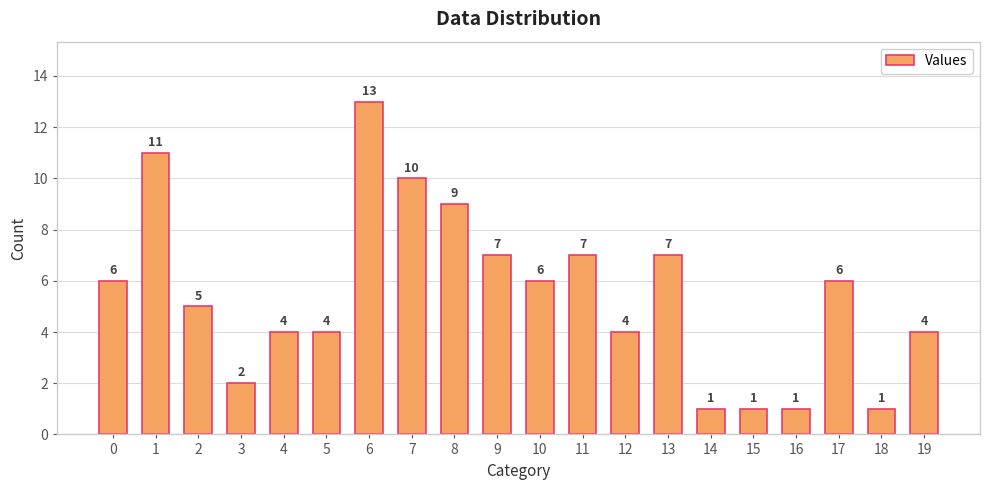

What is the change in value from 16 to 19?

+3